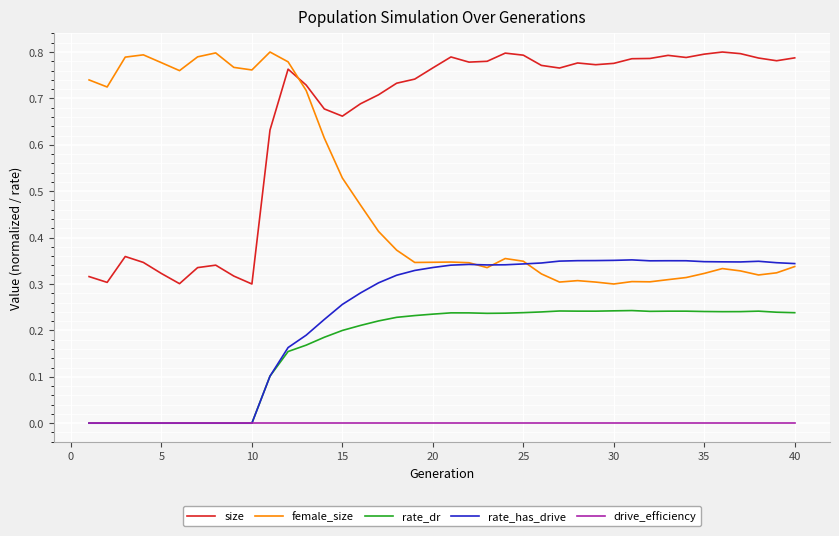

Which series has the largest total across all categories?

size